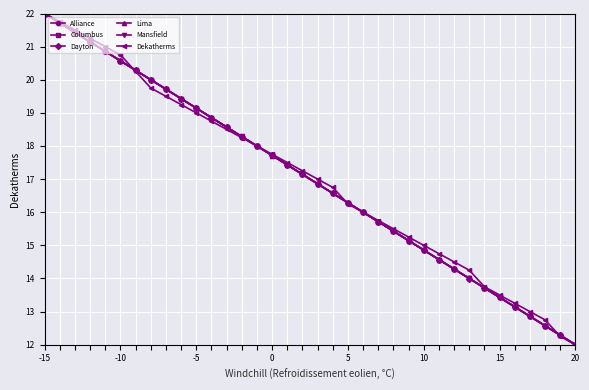

Does the chart have visible grid lines?

Yes